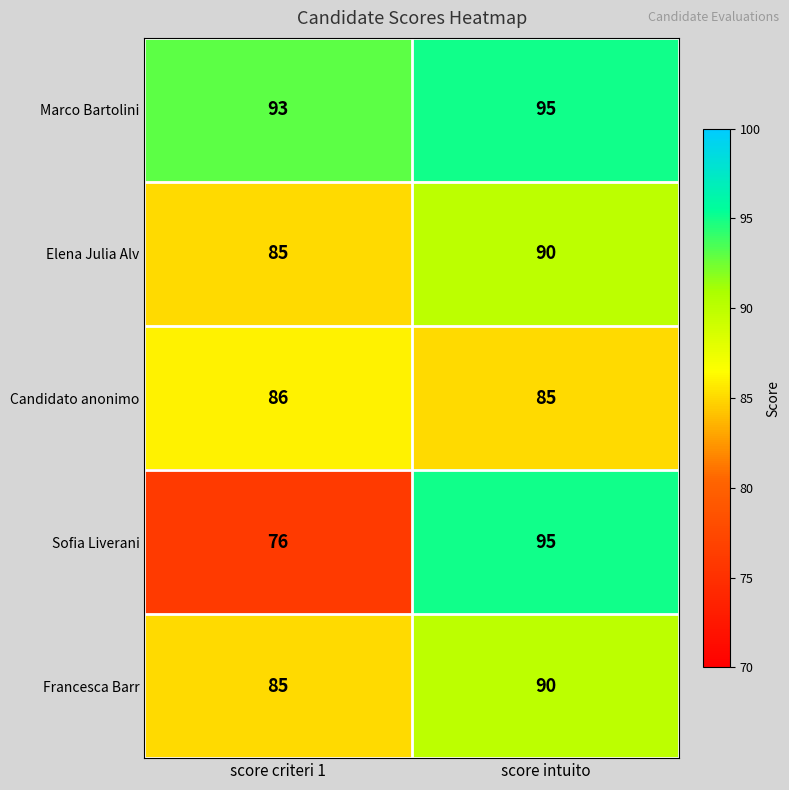

At which category is the sum across all series the highest?

score intuito